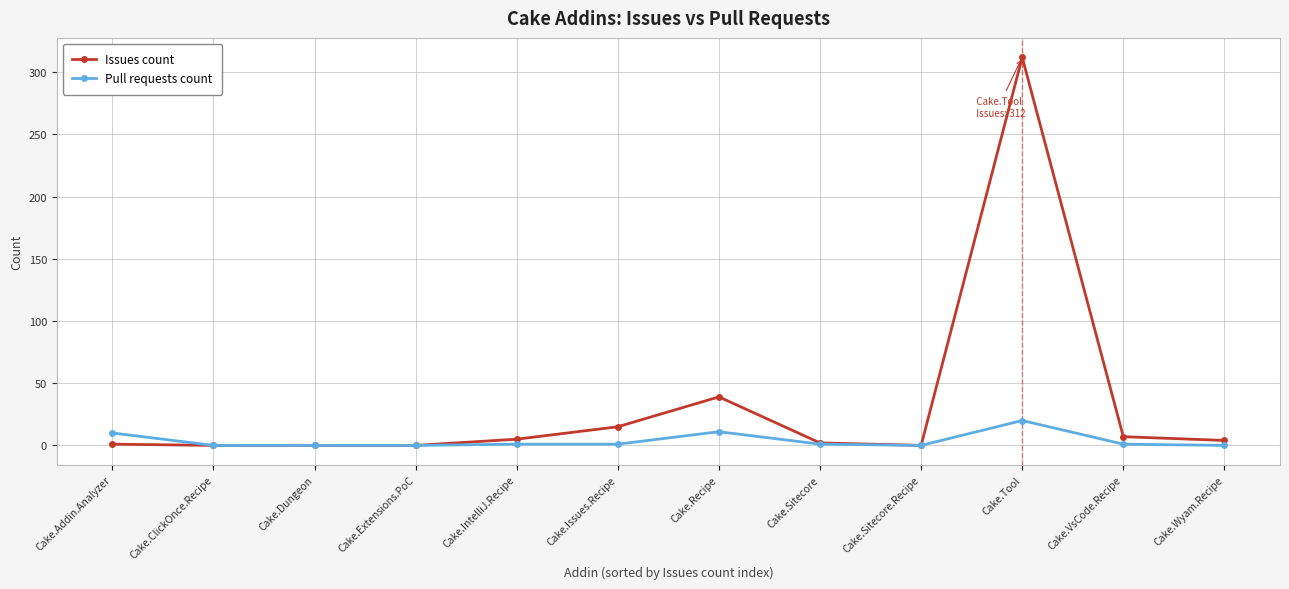

Which series changed the most between Cake.Addin.Analyzer and Cake.Tool?

Issues count